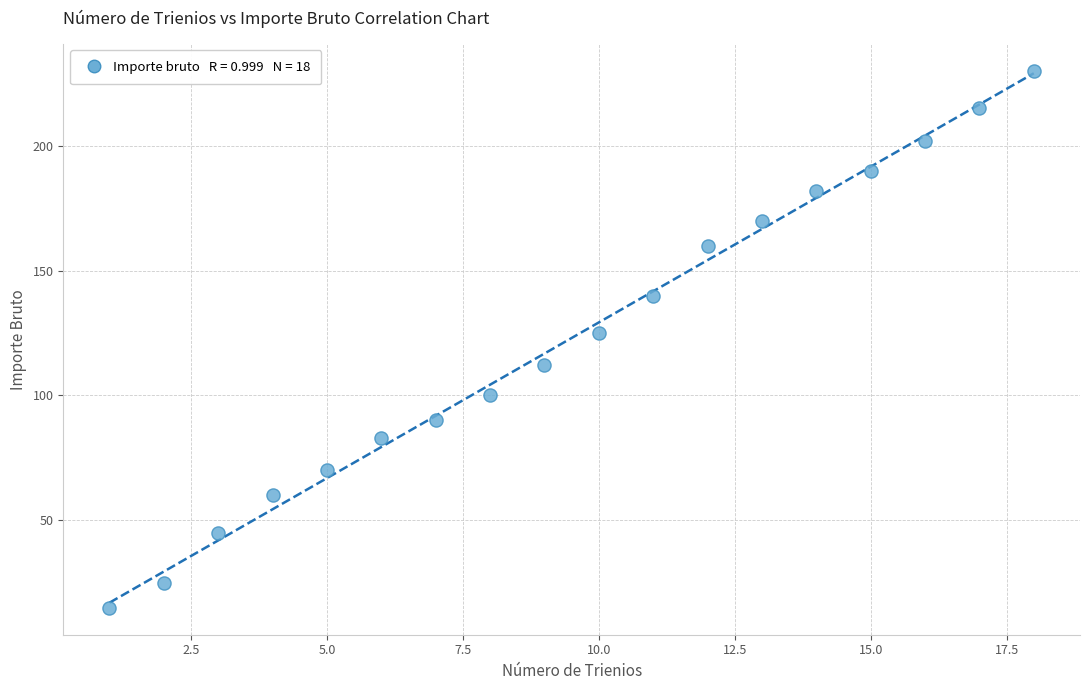

What is the range of Y values (max minus min)?

215